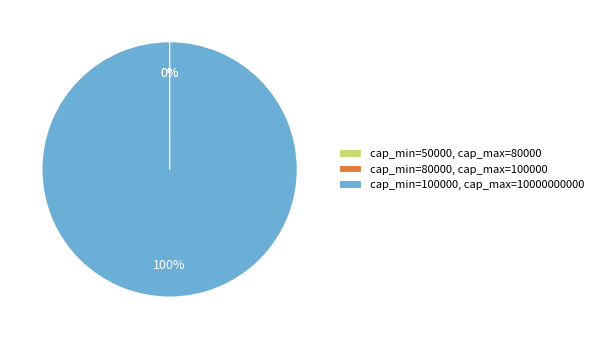

What is the majority slice?

cap_min=100000, cap_max=10000000000